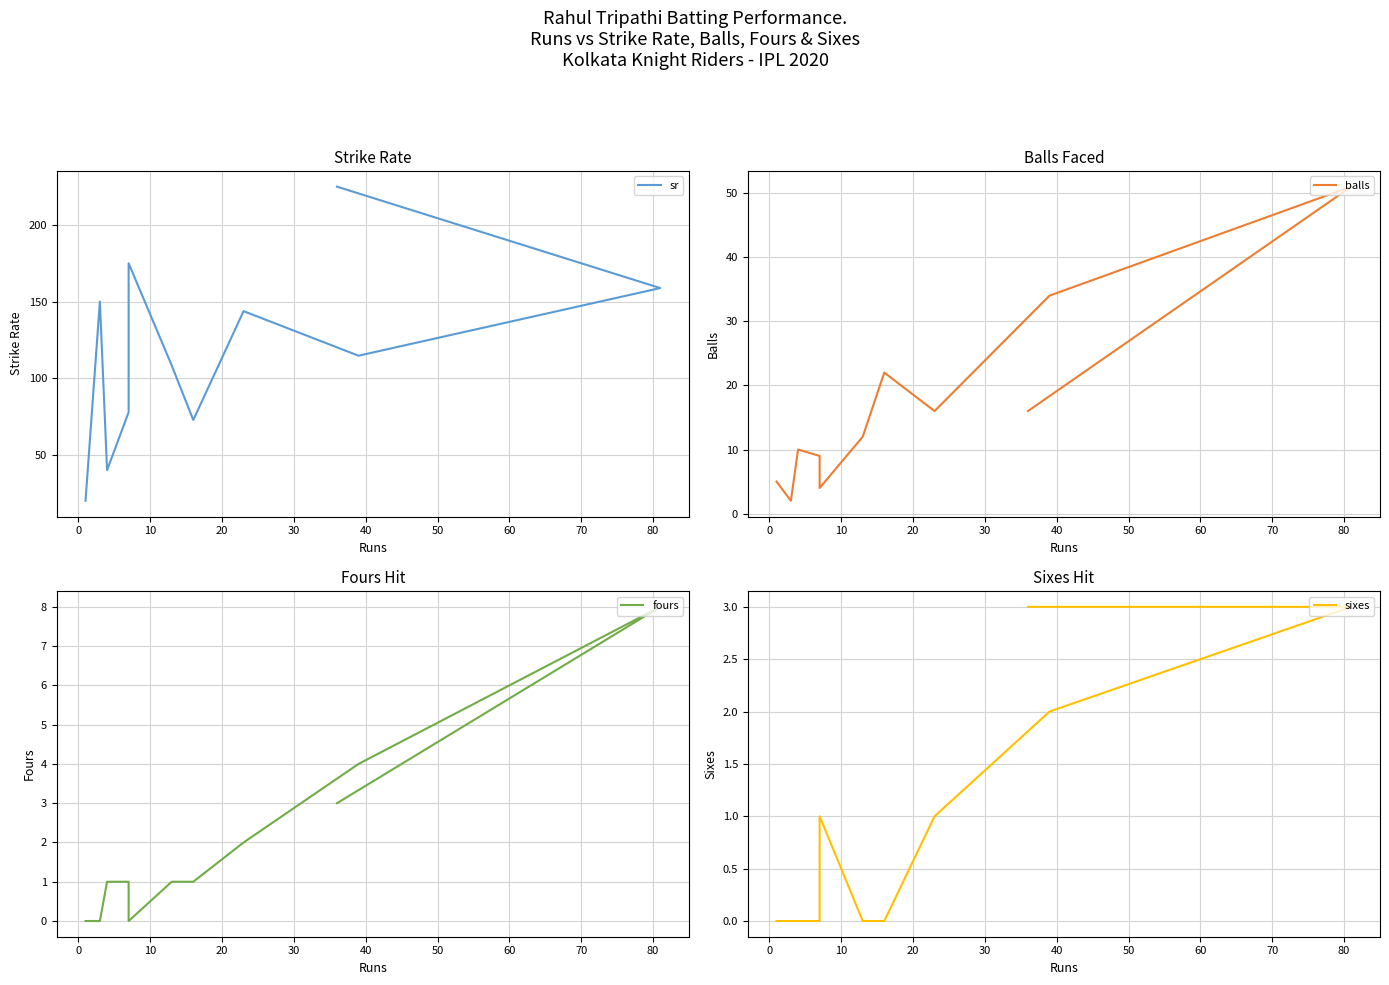

Count the number of categories in the chart.

11